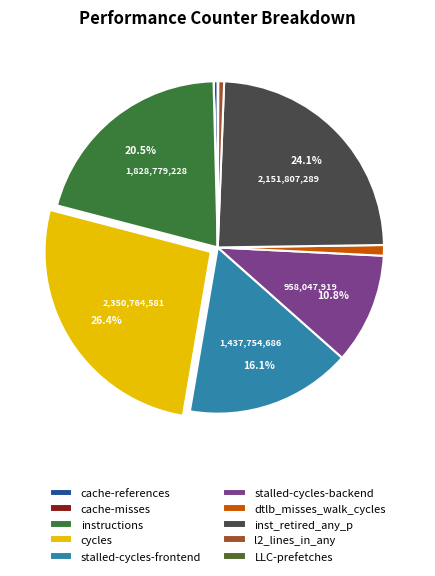

Which category has the biggest portion of the pie?

cycles